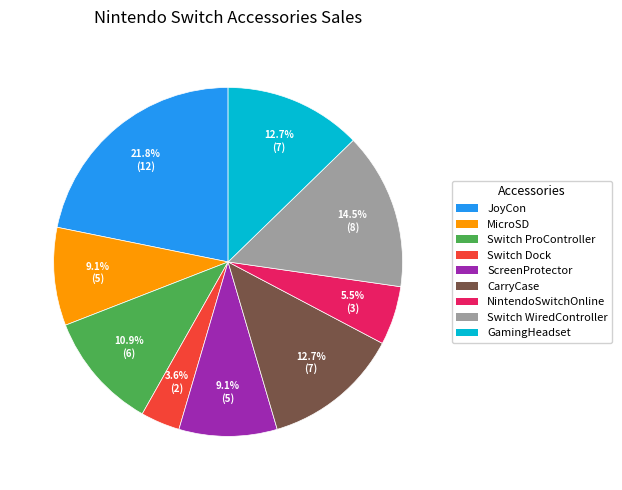

Approximately how many times larger is the value at CarryCase compared to Switch ProController?

1.2